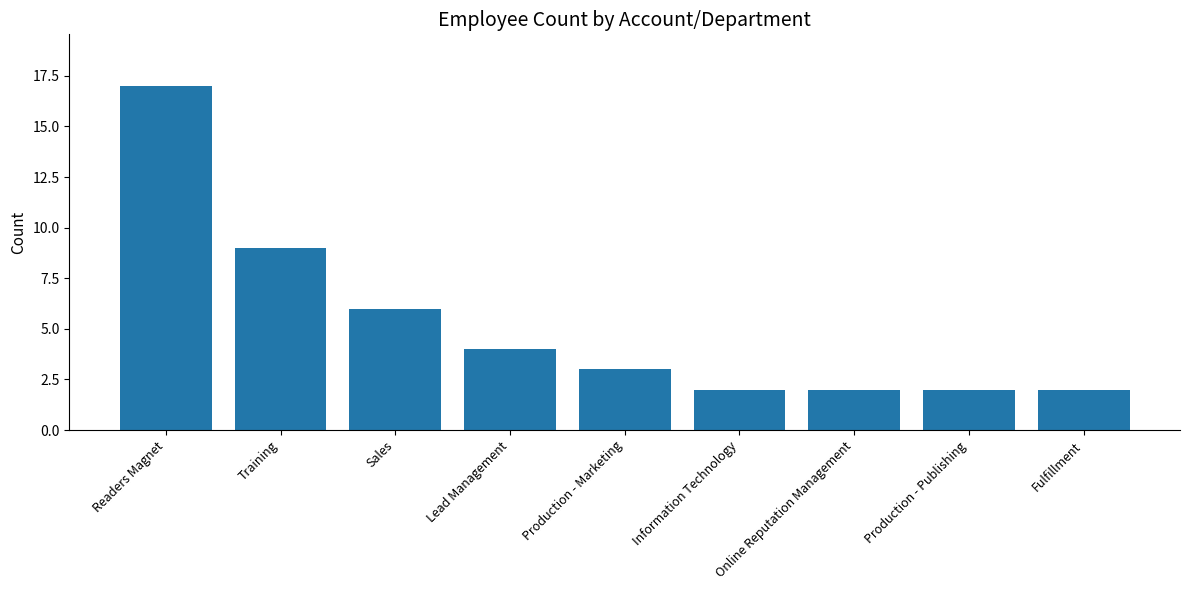

Count the number of categories in the chart.

9